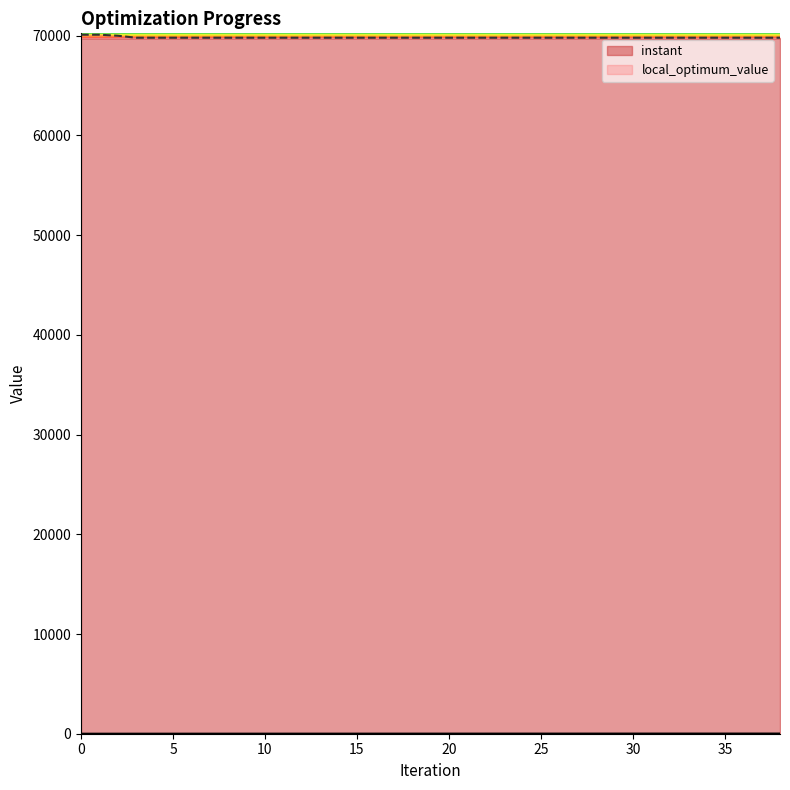

What are all the series names shown in the legend?

instant, local_optimum_value